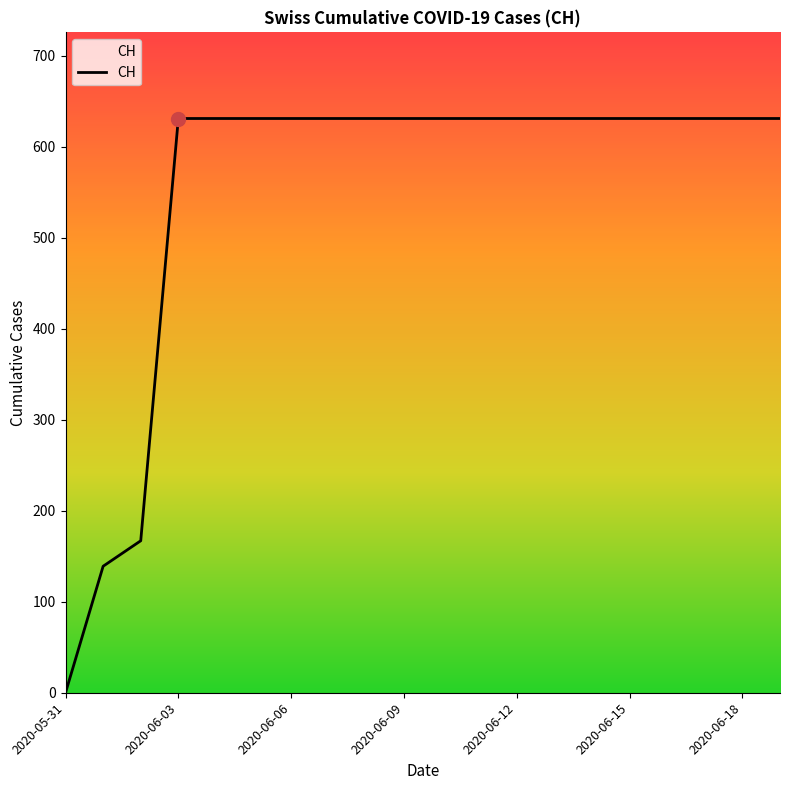

What is the greatest value displayed?

631